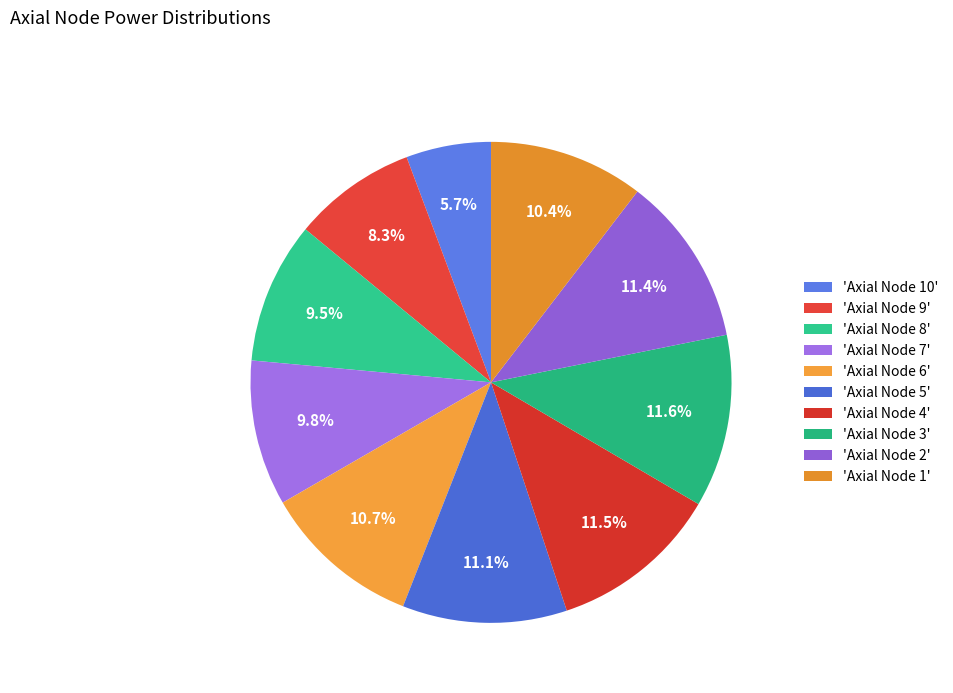

Which category has the biggest portion of the pie?

3